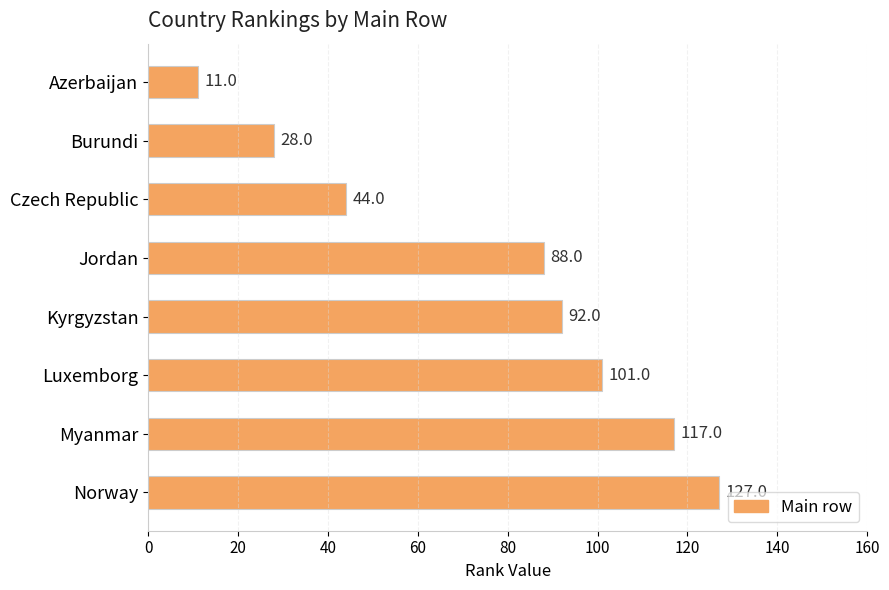

How many categories are shown in the chart?

8